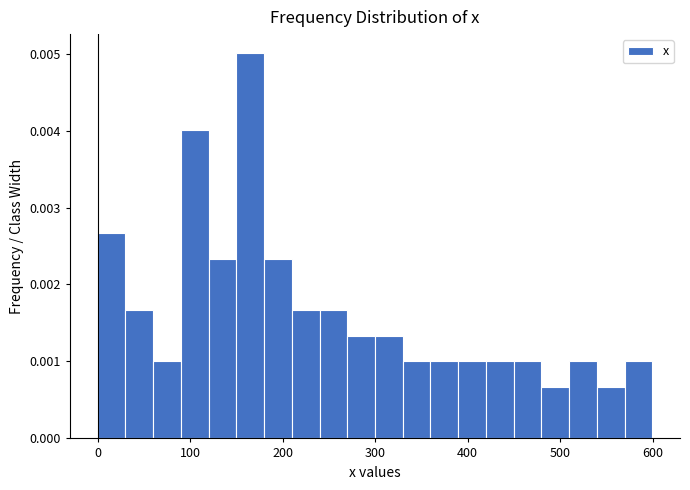

Read against the x-axis, roughly where is the centre of the tallest bar?

160